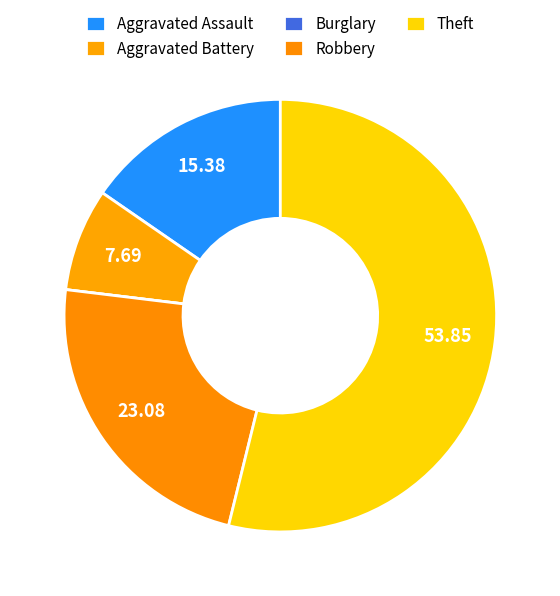

Combined, what portion of the pie is Theft and Aggravated Battery?

61.5%